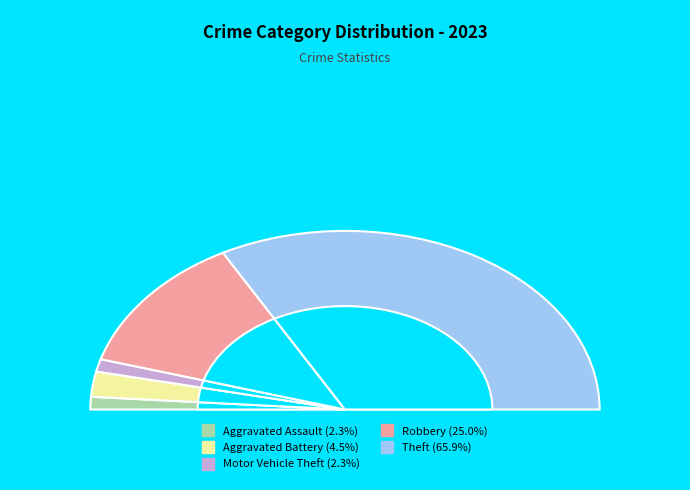

Is Aggravated Assault the majority of the pie?

No